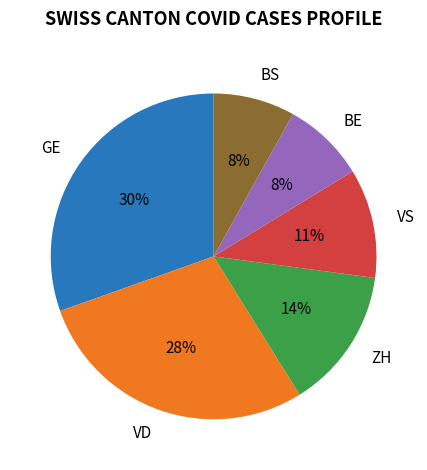

To the nearest percent, what is the combined percentage of ZH and VD?

42%